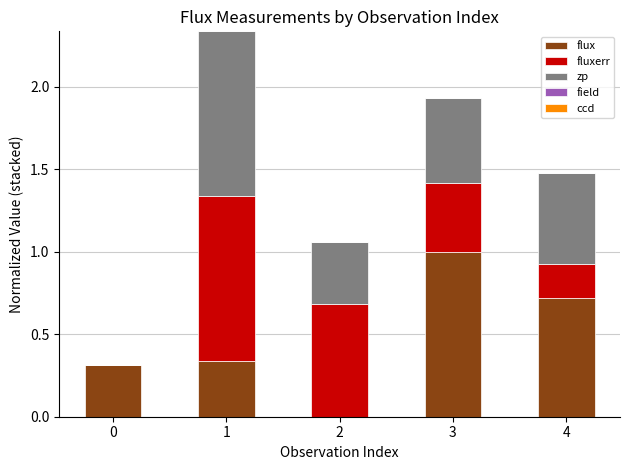

Which category has the highest value in the flux series?

3